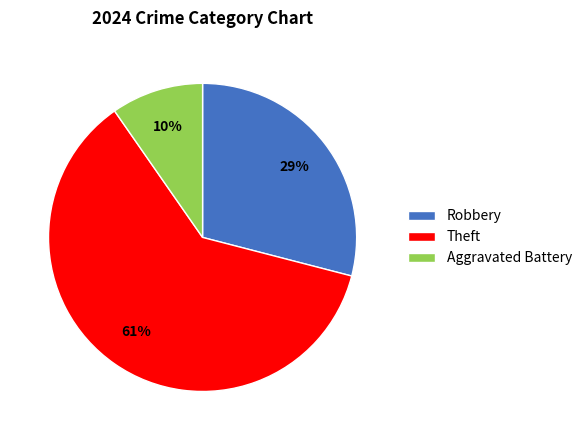

Count the number of slices in the pie.

3